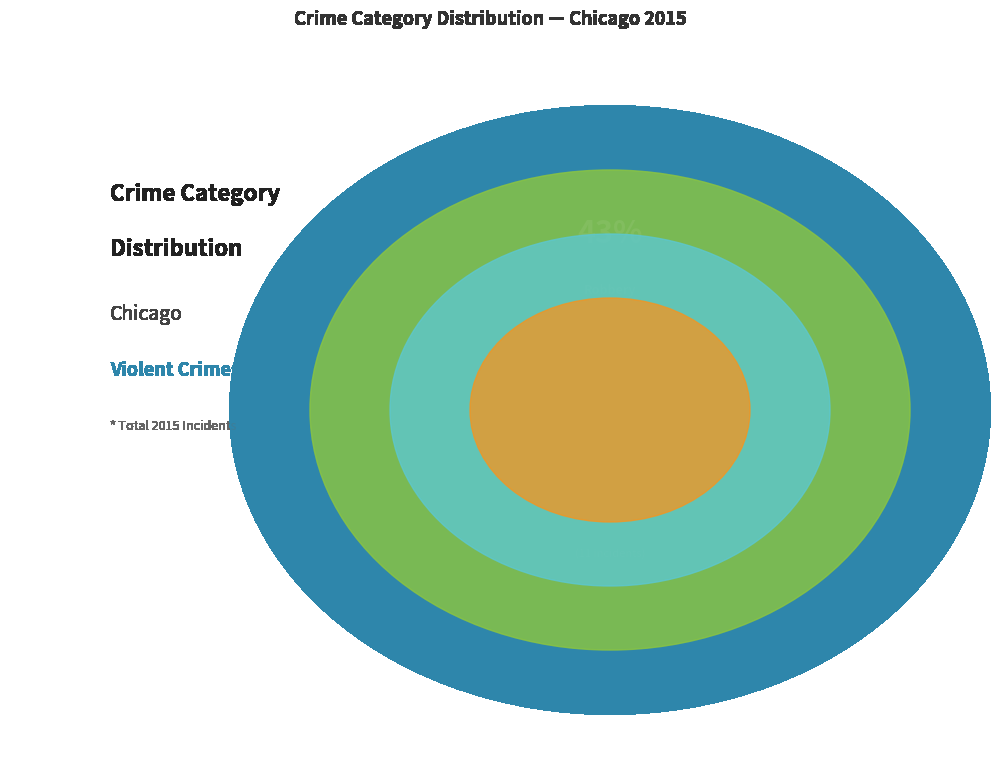

Is Aggravated Battery the majority of the pie?

No